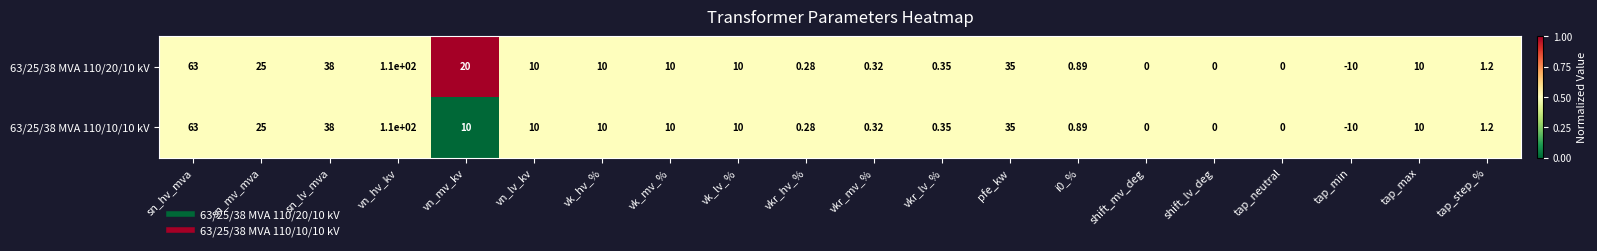

Is the value of 63/25/38 MVA 110/20/10 kV at vk_mv_% greater than the value of 63/25/38 MVA 110/10/10 kV at tap_step_%?

Yes